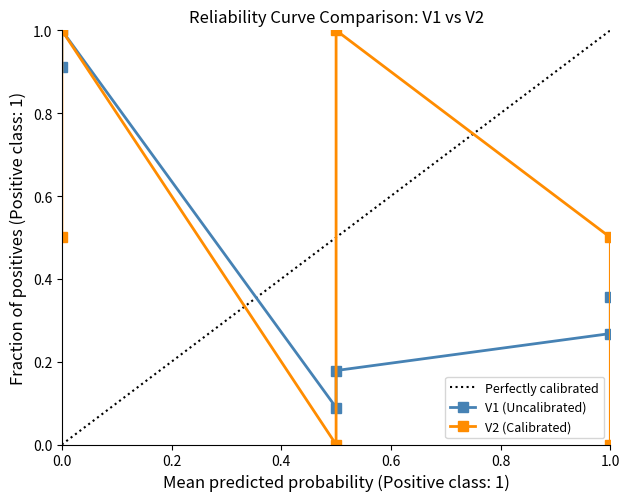

What is the maximum value shown in the chart?

1.0